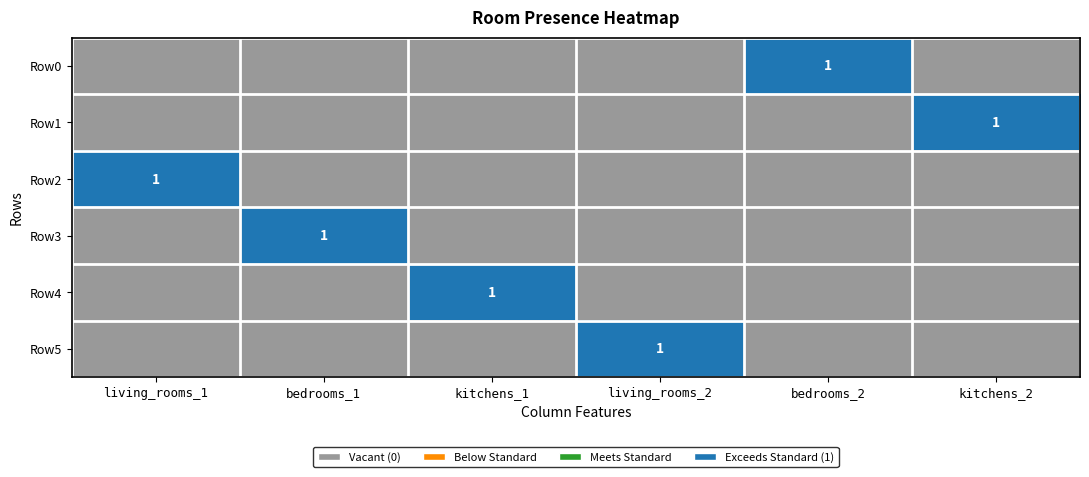

Is it true that Row3 equals 0 at kitchens_2?

True